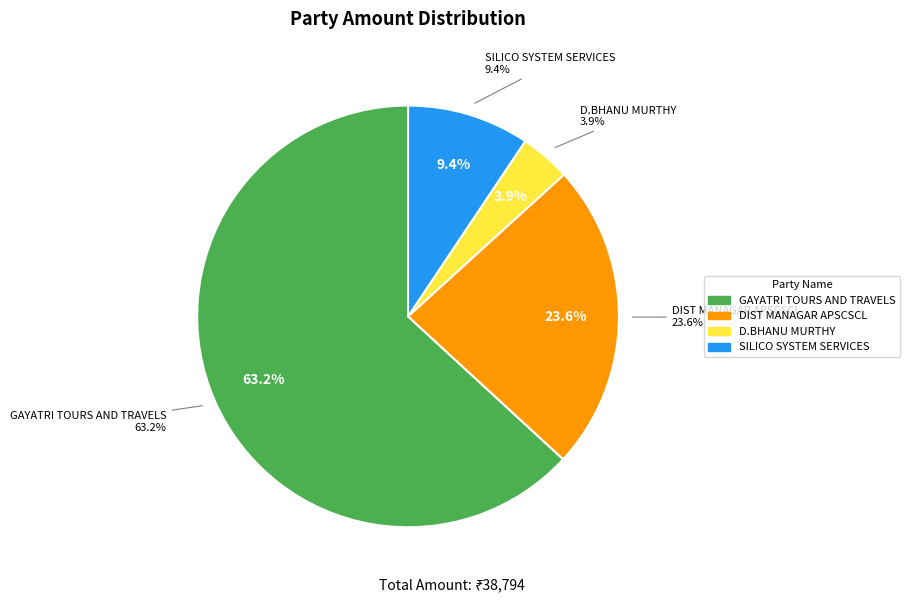

Which has a higher value, D.BHANU MURTHY or GAYATRI TOURS AND TRAVELS?

GAYATRI TOURS AND TRAVELS